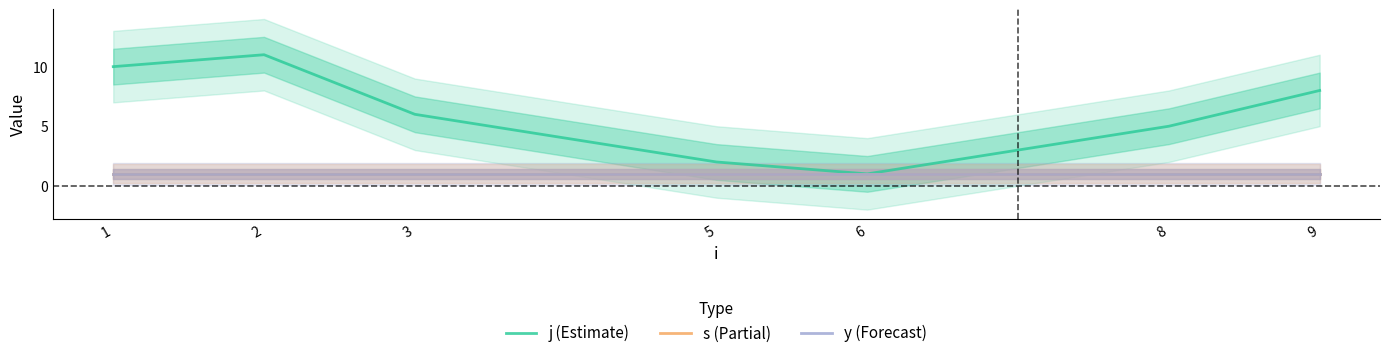

True or false: j (Estimate) and s (Partial) intersect in this chart.

False